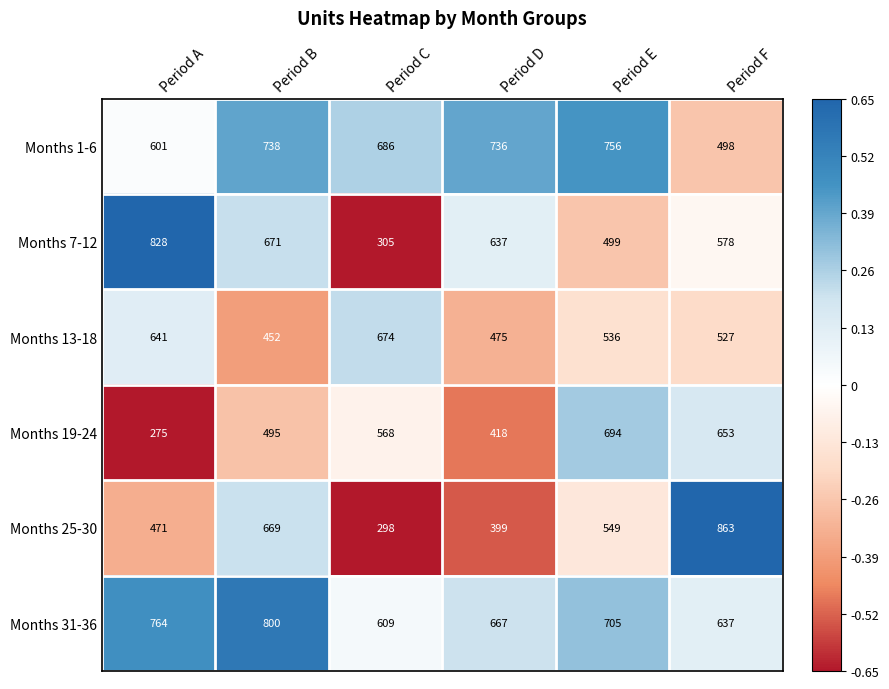

What is the sum of all Months 13-18 values?

3305